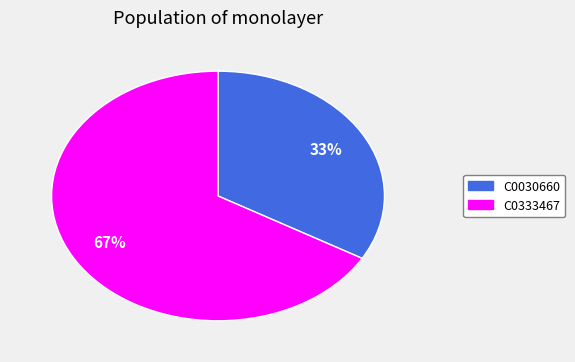

True or false: C0030660 accounts for 33% of the total.

True